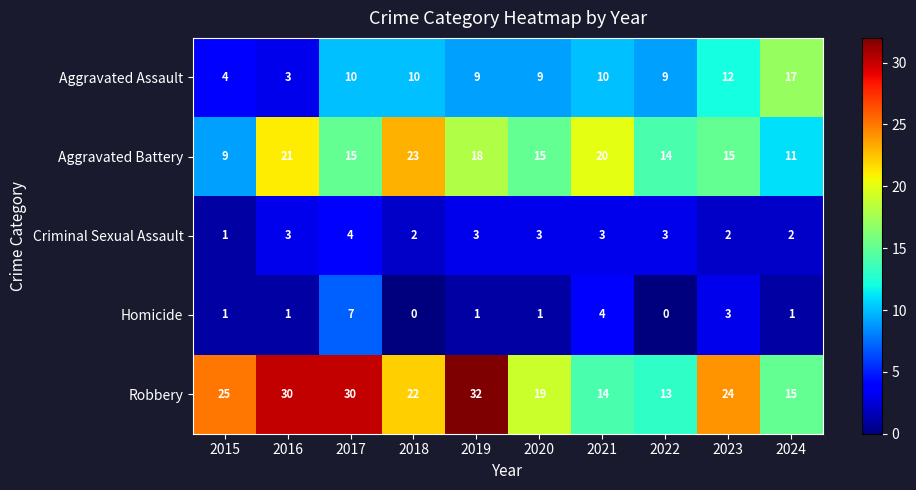

Rank the series by their maximum value, from highest to lowest.

Robbery, Aggravated Battery, Aggravated Assault, Homicide, Criminal Sexual Assault